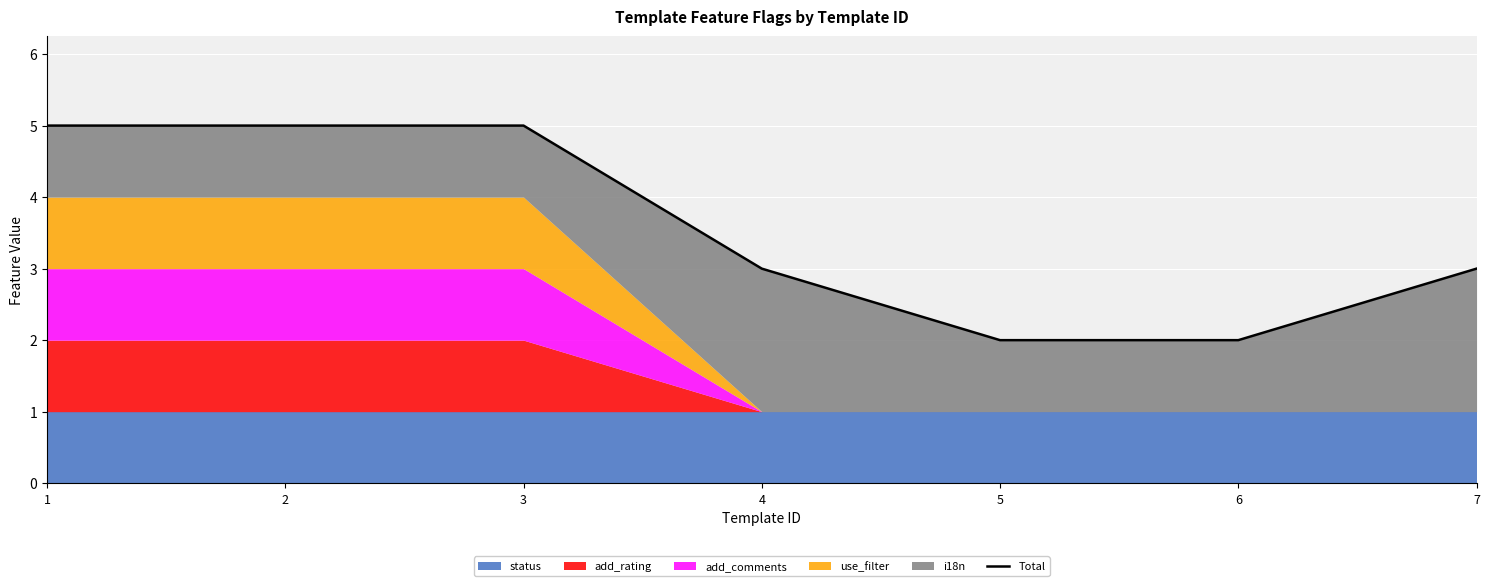

At which category does the chart reach its peak across all series?

1